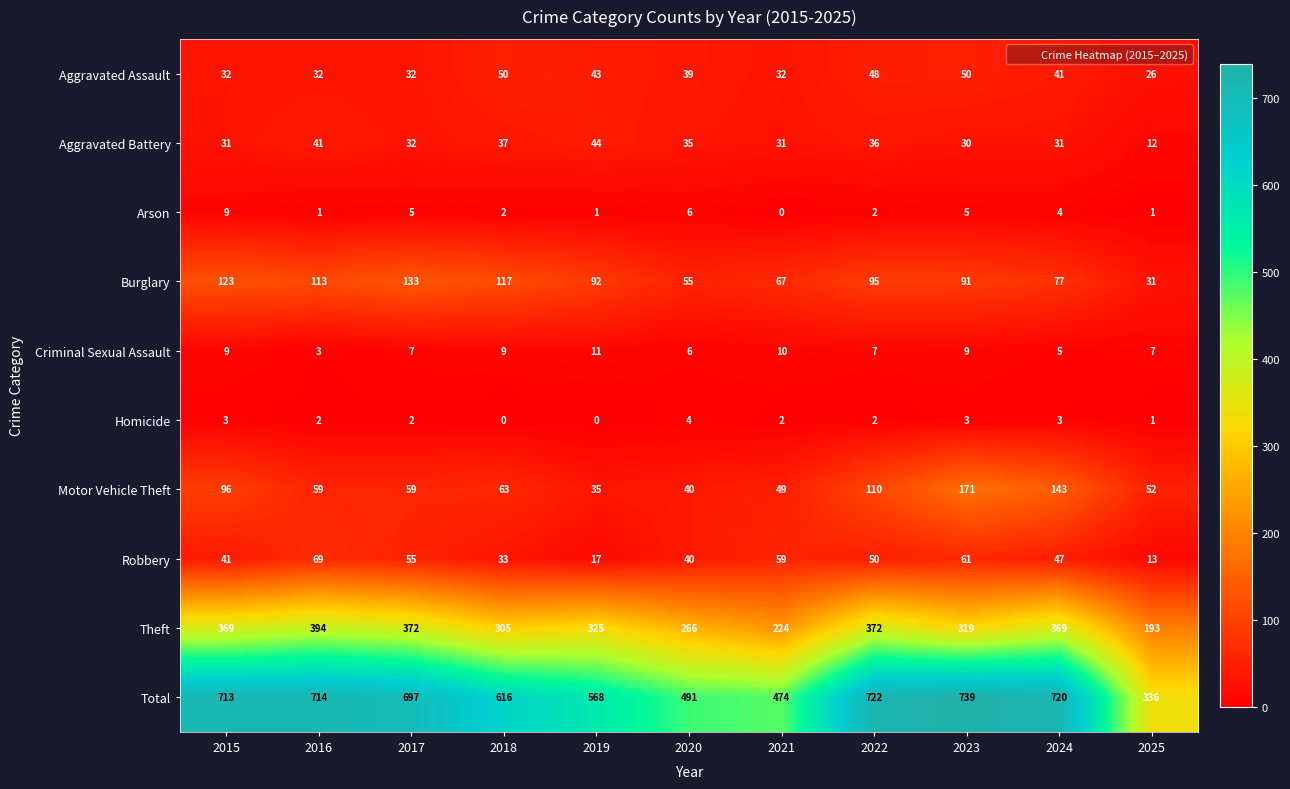

What is the highest value of the Arson series?

9